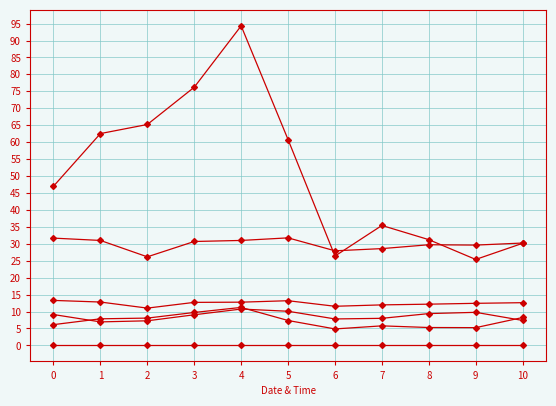

Does the chart have visible grid lines?

Yes